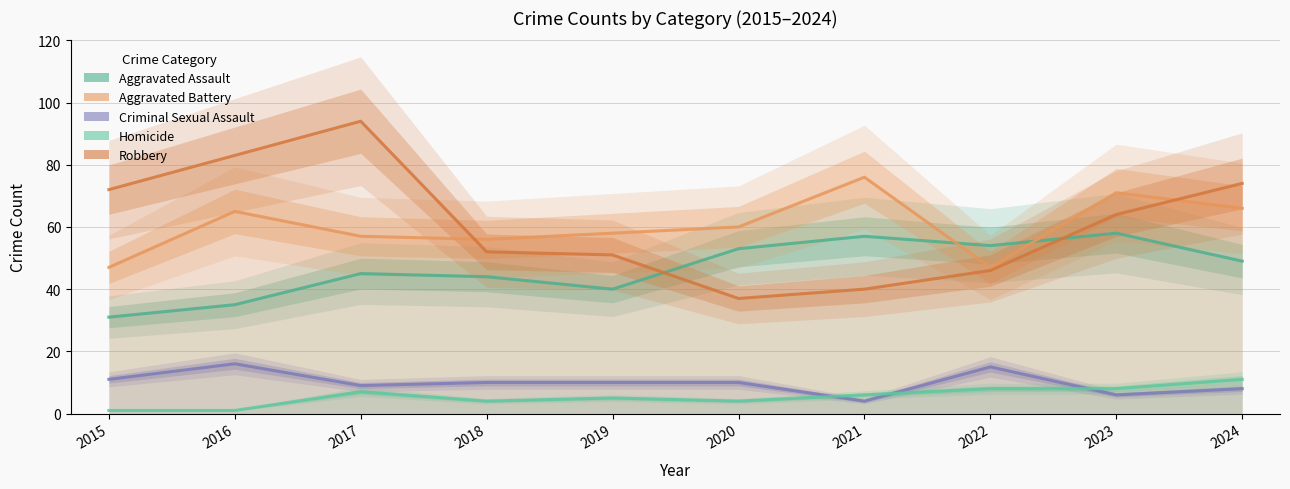

What is the sum of all Criminal Sexual Assault values?

99